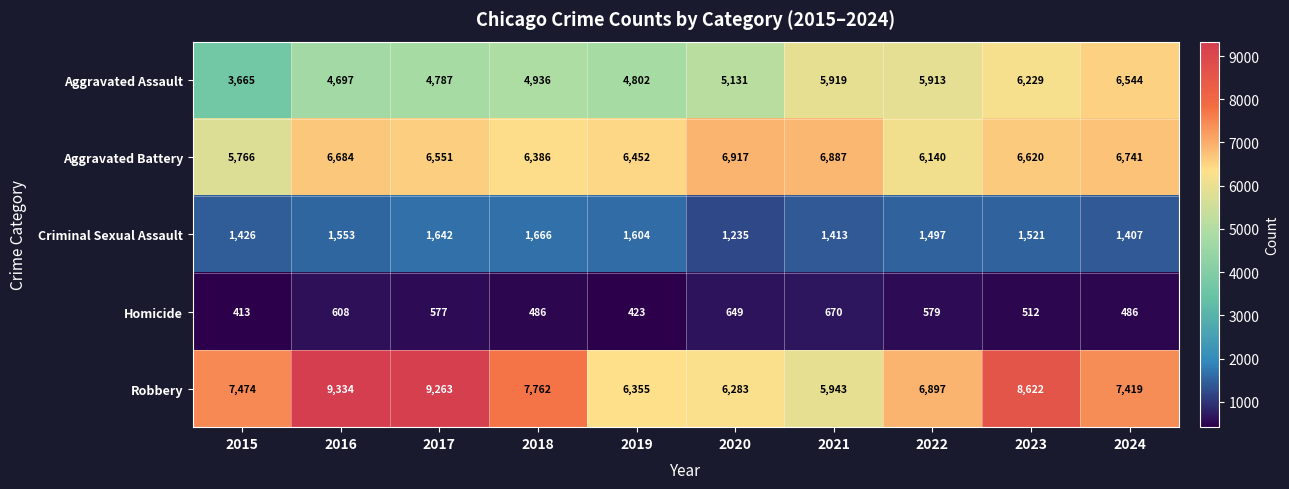

Rank the categories by Criminal Sexual Assault value from highest to lowest.

2018, 2017, 2019, 2016, 2023, 2022, 2015, 2021, 2024, 2020